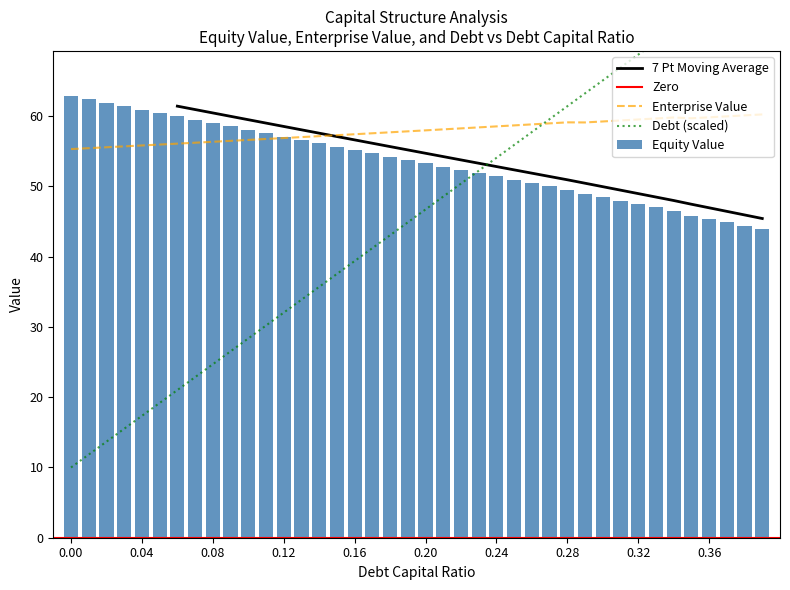

Reading left to right, list all the values displayed in this chart.

equity_value: 0.0=62.9	0.01=62.4	0.02=61.9	0.03=61.4	0.04=60.9	0.05=60.5	0.06=60.0	0.07=59.5	0.08=59.0	0.09=58.5	0.1=58.1	0.11=57.6	0.12=57.1	0.13=56.6	0.14=56.2	0.15=55.7	0.16=55.2	0.17=54.7	0.18=54.3	0.19=53.8	0.2=53.3	0.21=52.8	0.22=52.4	0.23=51.9	0.24=51.4	0.25=50.9	0.26=50.5	0.27=50.0	0.28=49.5	0.29=48.9	0.3=48.4	0.31=48.0	0.32=47.5	0.33=47.0	0.34=46.6	0.35=45.8	0.36=45.4	0.37=44.9	0.38=44.4	0.39=43.9
enterprise_value: 0.0=55.3	0.01=55.4	0.02=55.6	0.03=55.7	0.04=55.8	0.05=56.0	0.06=56.1	0.07=56.2	0.08=56.4	0.09=56.5	0.1=56.6	0.11=56.8	0.12=56.9	0.13=57.0	0.14=57.2	0.15=57.3	0.16=57.4	0.17=57.6	0.18=57.7	0.19=57.8	0.2=58.0	0.21=58.1	0.22=58.3	0.23=58.4	0.24=58.5	0.25=58.7	0.26=58.8	0.27=59.0	0.28=59.1	0.29=59.1	0.3=59.3	0.31=59.4	0.32=59.5	0.33=59.7	0.34=59.8	0.35=59.7	0.36=59.8	0.37=60.0	0.38=60.1	0.39=60.3
debt: 0.0=10.0	0.01=11.8	0.02=13.7	0.03=15.5	0.04=17.3	0.05=19.2	0.06=21.0	0.07=22.9	0.08=24.7	0.09=26.5	0.1=28.4	0.11=30.2	0.12=32.0	0.13=33.9	0.14=35.7	0.15=37.5	0.16=39.4	0.17=41.2	0.18=43.1	0.19=44.9	0.2=46.7	0.21=48.6	0.22=50.4	0.23=52.2	0.24=54.1	0.25=55.9	0.26=57.7	0.27=59.6	0.28=61.4	0.29=63.3	0.3=65.1	0.31=66.9	0.32=68.8	0.33=70.6	0.34=72.4	0.35=74.3	0.36=76.1	0.37=77.9	0.38=79.8	0.39=81.6